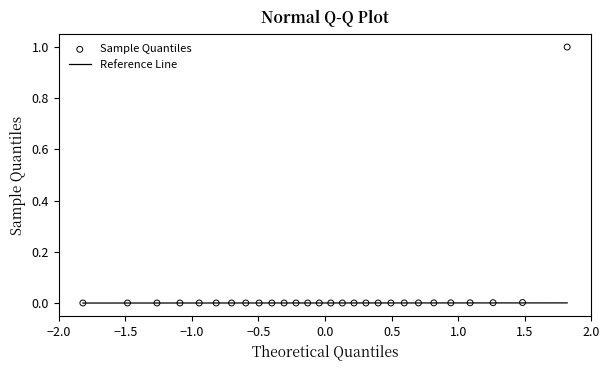

What is the range of Y values (max minus min)?

1.0